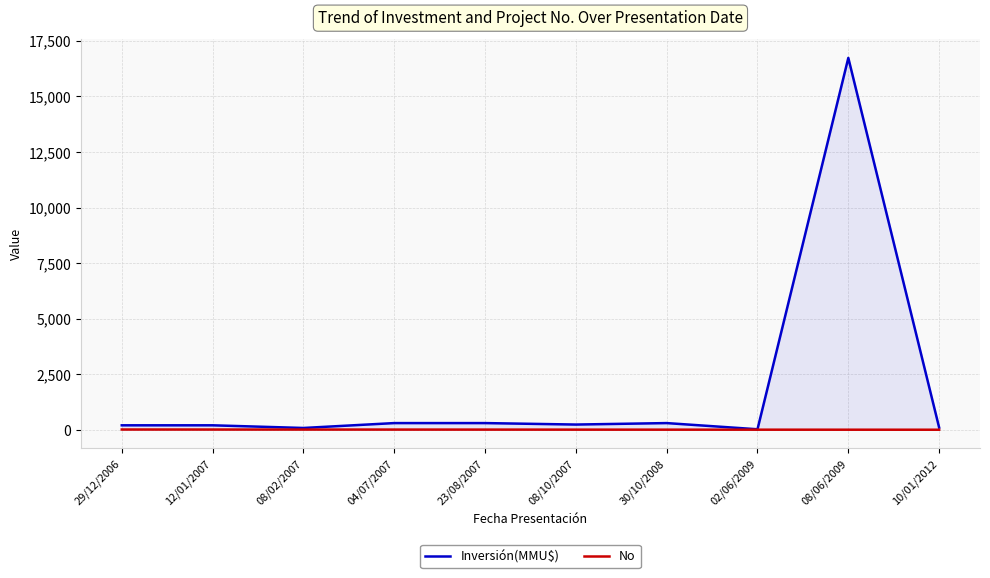

Which category has the lowest value in the No series?

10/01/2012